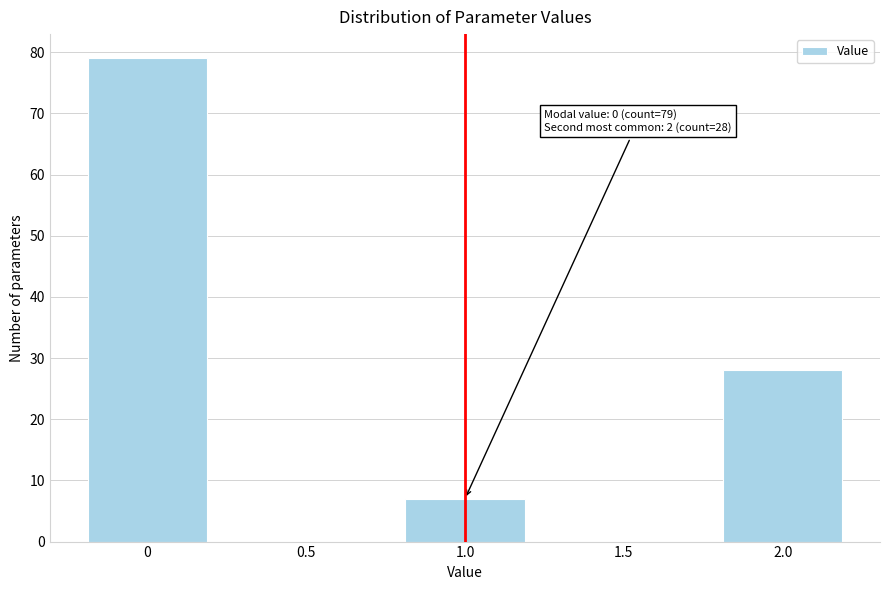

Reading left to right, transcribe all the data shown in this chart.

0=79	0.5=0	1.0=7	1.5=0	2.0=28